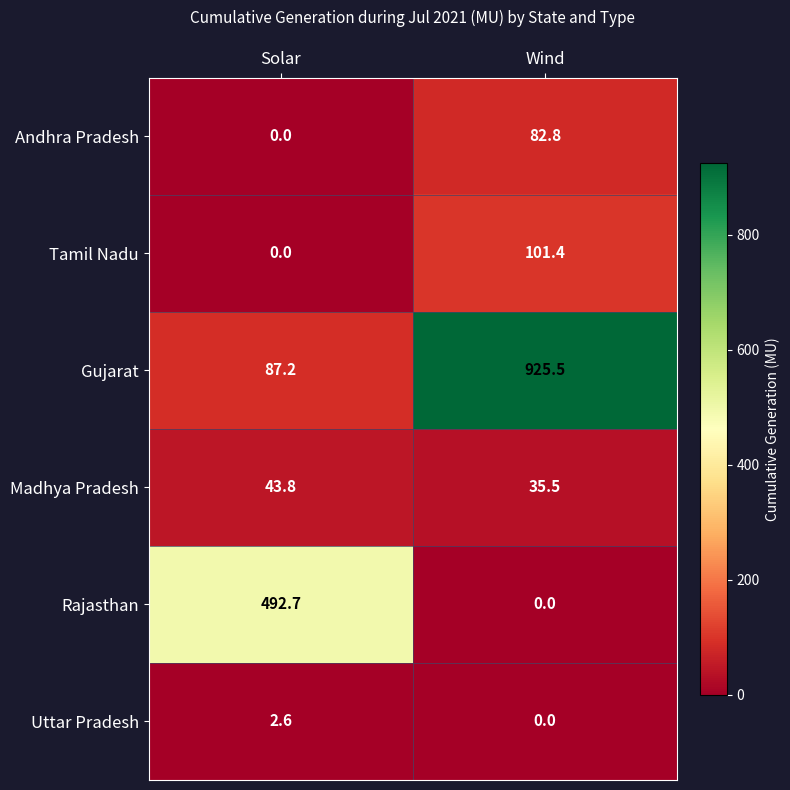

Is it true that Rajasthan equals 0.0 at Wind?

True